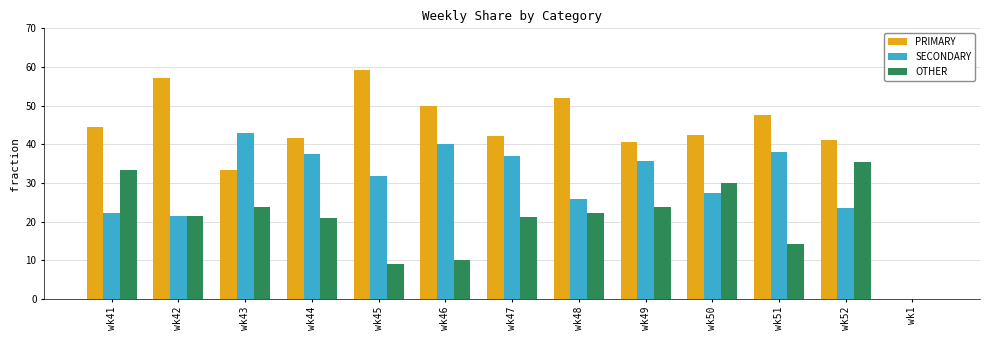

Where does the SECONDARY series first go above 31?

wk43